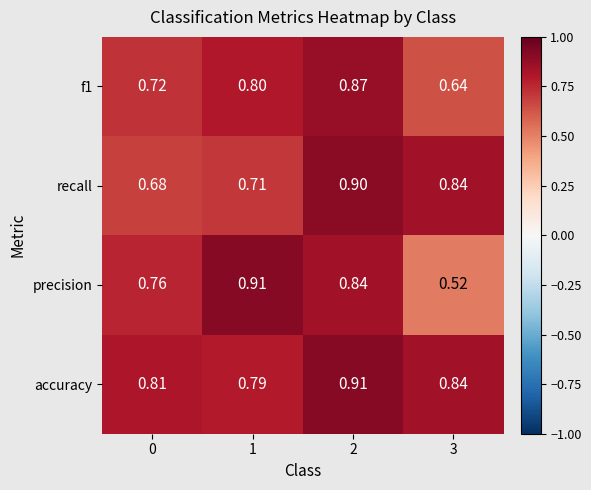

Between 2 and 3, which series saw the biggest shift?

precision